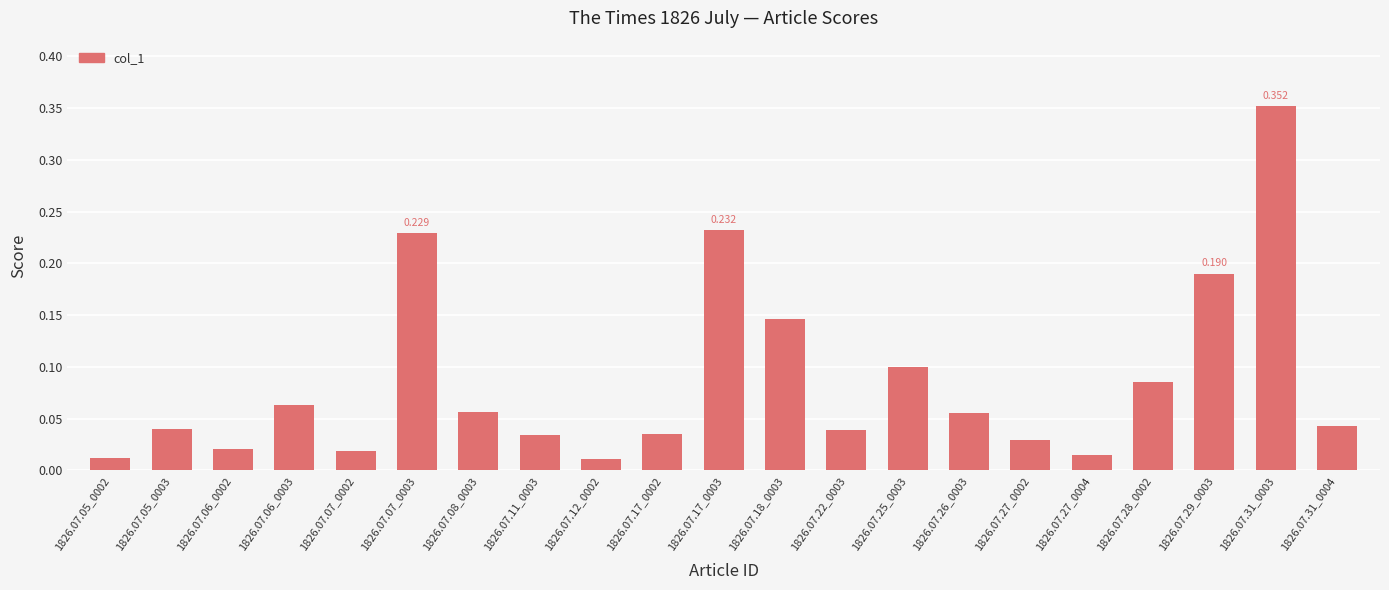

True or false: the data shows 0.1 at 1826.07.31_0004.

False